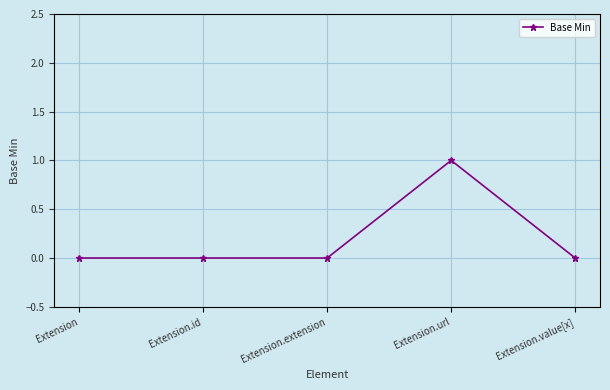

How many distinct data groups are displayed?

1